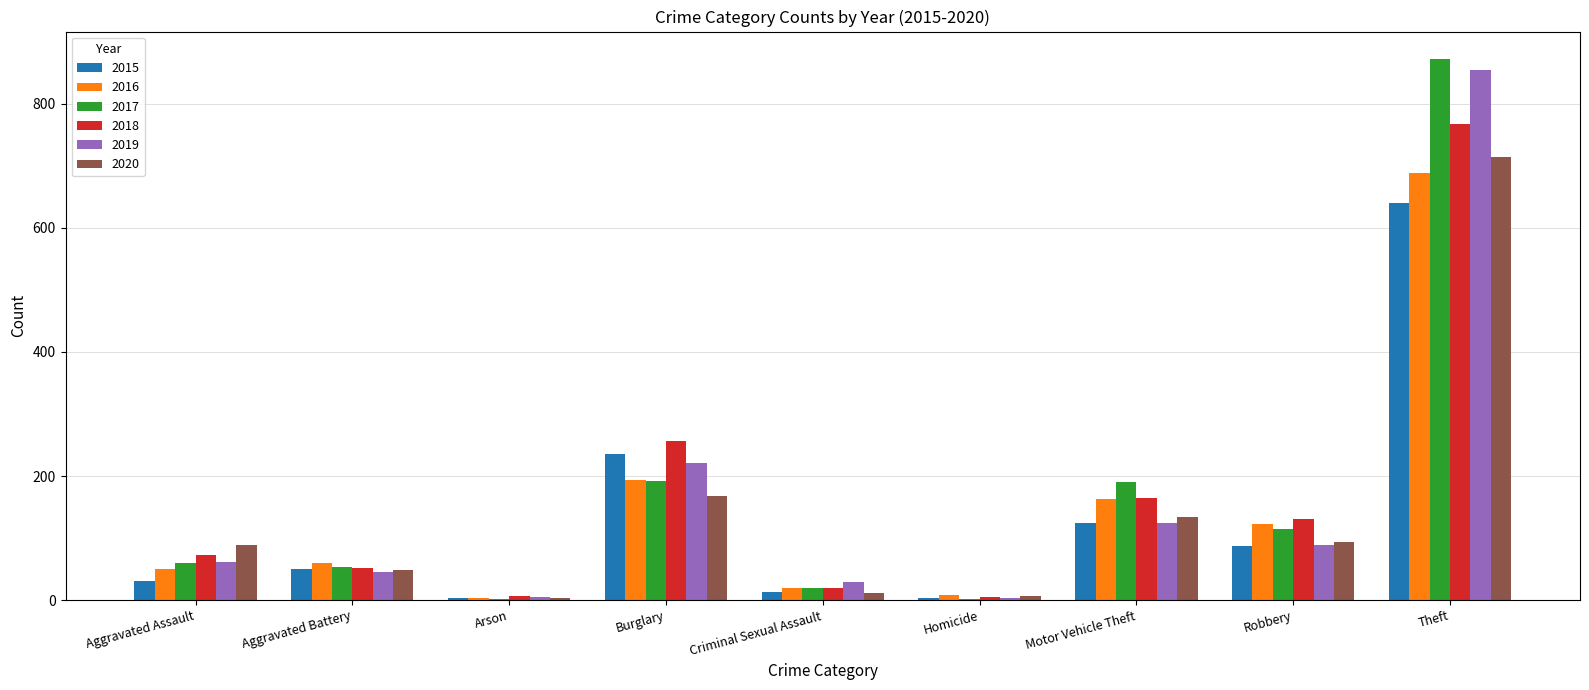

What is the total value across all series at Robbery?

638